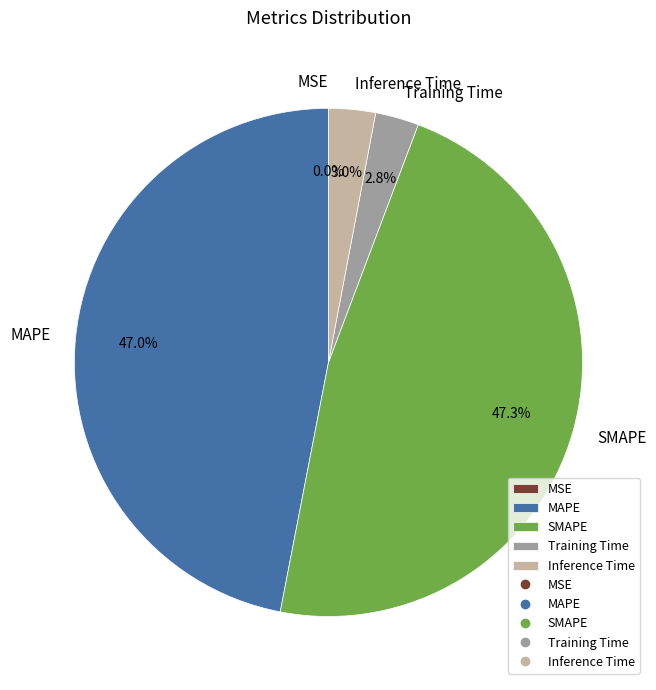

Is there a majority slice in this chart?

No